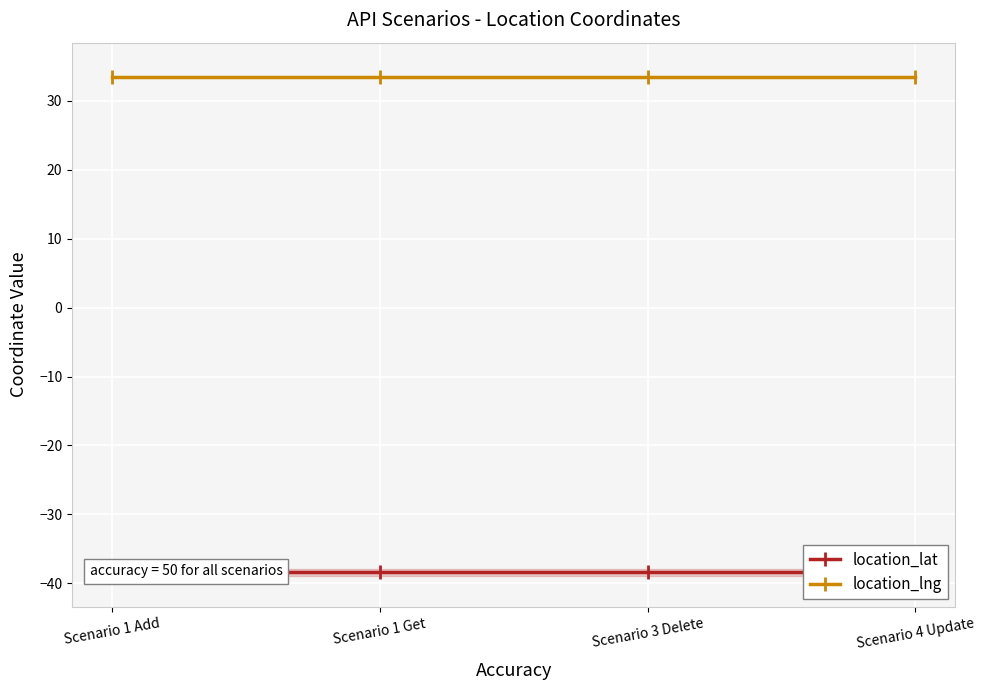

Reading left to right, transcribe all the data shown in this chart.

location_lat: Scenario 1 Add=-38.4	Scenario 1 Get=-38.4	Scenario 3 Delete=-38.4	Scenario 4 Update=-38.4
location_lng: Scenario 1 Add=33.4	Scenario 1 Get=33.4	Scenario 3 Delete=33.4	Scenario 4 Update=33.4